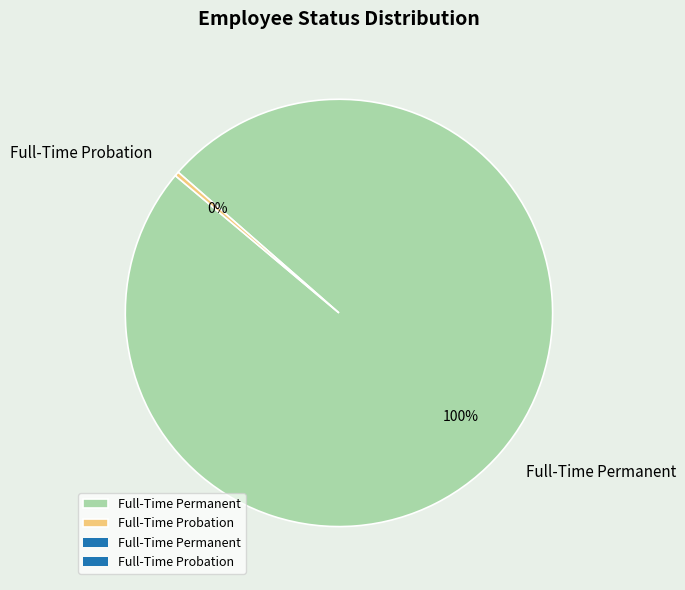

Between Full-Time Probation and Full-Time Permanent, which is larger?

Full-Time Permanent